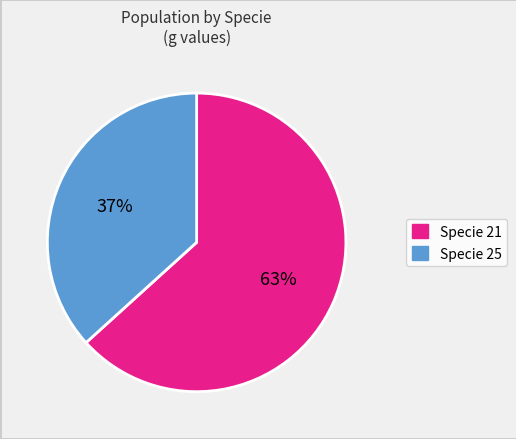

Is there a majority slice in this chart?

Yes